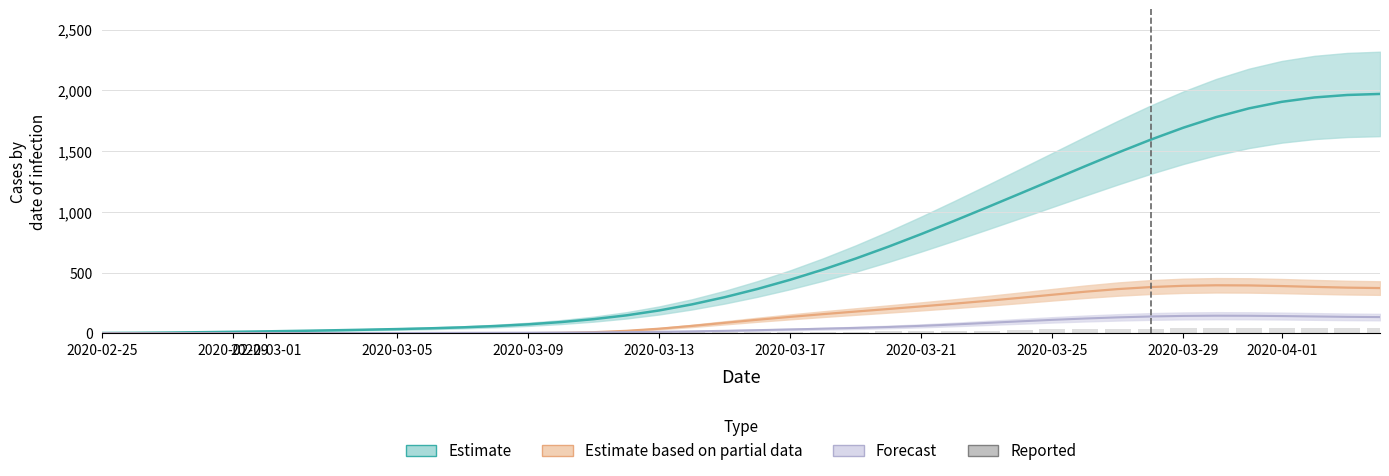

Does the chart contain any negative values?

No